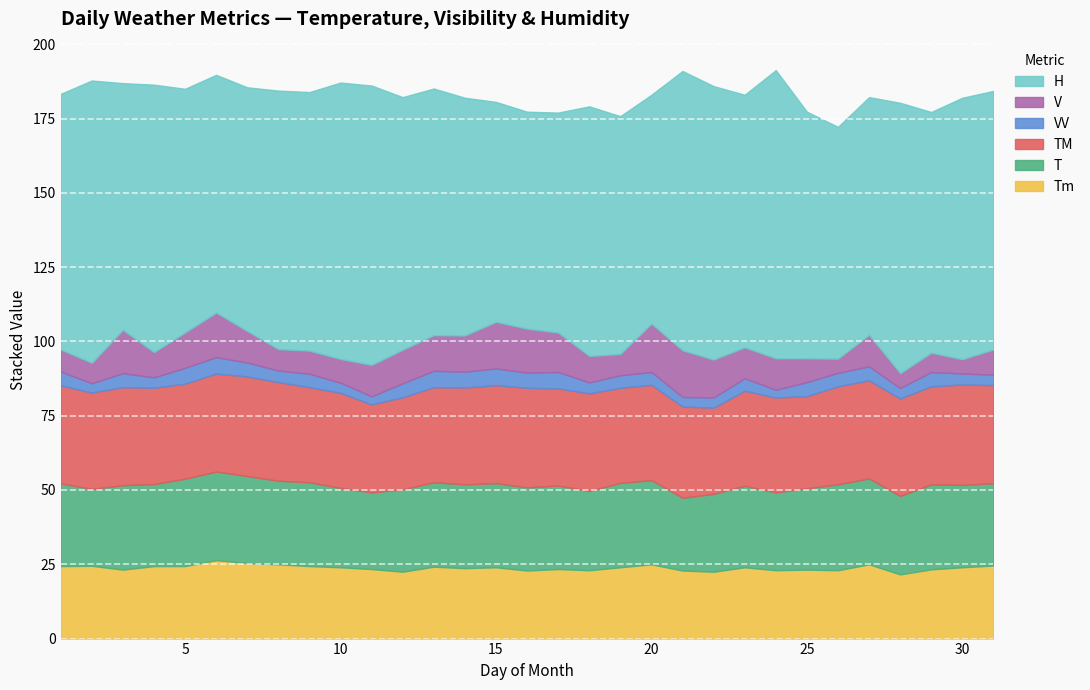

What is the sum of all TM values?

1001.0